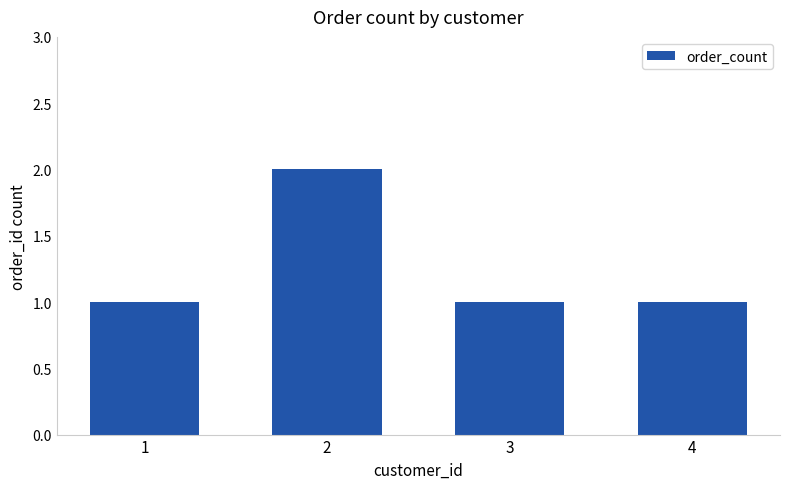

Which label corresponds to the largest value in the chart?

2